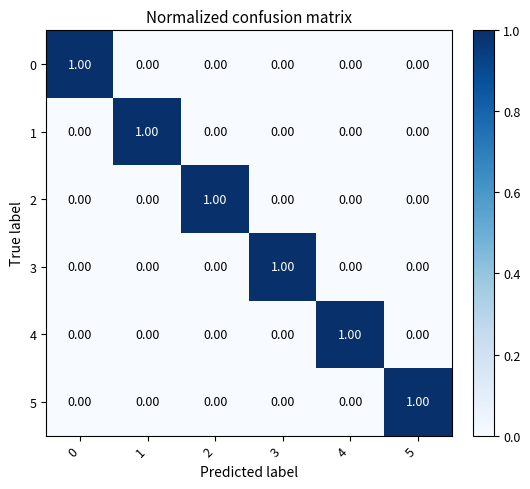

At how many categories does at least one series exceed 0?

6